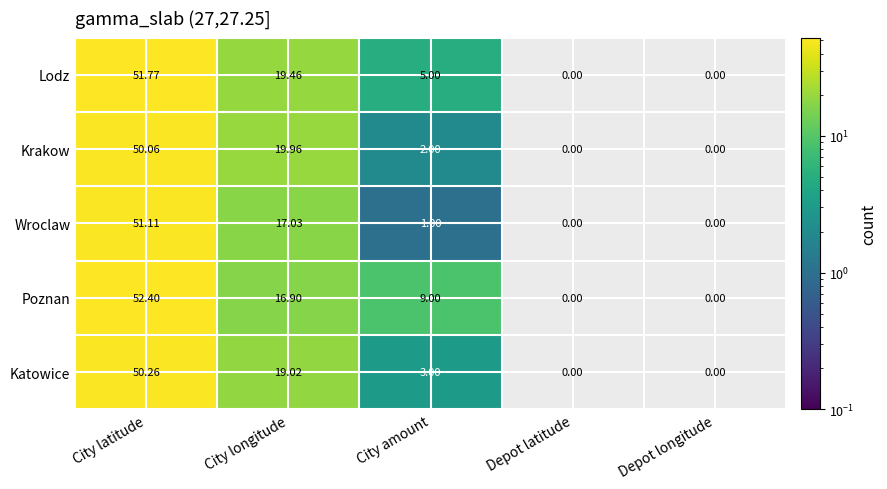

At which label does Krakow first exceed 2?

City latitude